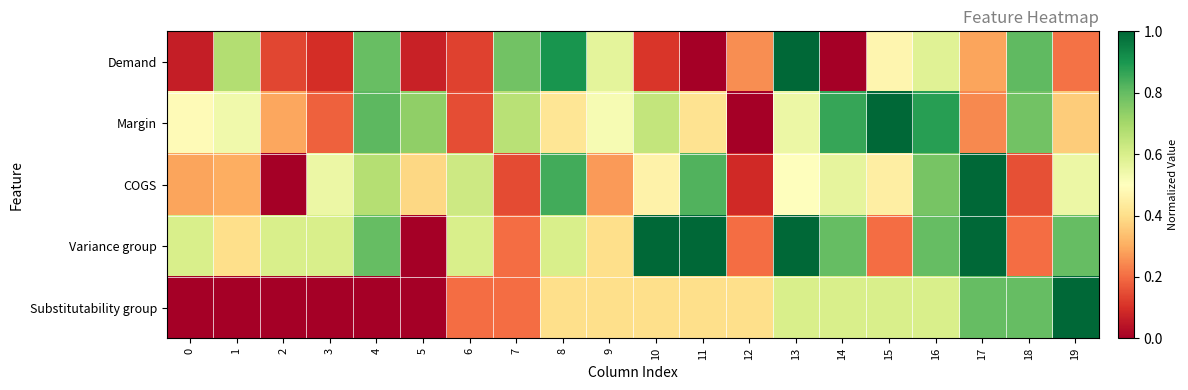

Reading right to left, extract all data points from this chart.

Demand: 19=0.2	18=0.8	17=0.3	16=0.6	15=0.5	14=0.0	13=1.0	12=0.3	11=0.0	10=0.1	9=0.6	8=0.9	7=0.8	6=0.1	5=0.1	4=0.8	3=0.1	2=0.1	1=0.7	0=0.1
Margin: 19=0.4	18=0.8	17=0.2	16=0.9	15=1.0	14=0.9	13=0.6	12=0.0	11=0.4	10=0.6	9=0.5	8=0.4	7=0.7	6=0.2	5=0.7	4=0.8	3=0.2	2=0.3	1=0.5	0=0.5
COGS: 19=0.5	18=0.2	17=1.0	16=0.8	15=0.4	14=0.6	13=0.5	12=0.1	11=0.8	10=0.5	9=0.3	8=0.8	7=0.1	6=0.6	5=0.4	4=0.7	3=0.5	2=0.0	1=0.3	0=0.3
Variance group: 19=0.8	18=0.2	17=1.0	16=0.8	15=0.2	14=0.8	13=1.0	12=0.2	11=1.0	10=1.0	9=0.4	8=0.6	7=0.2	6=0.6	5=0.0	4=0.8	3=0.6	2=0.6	1=0.4	0=0.6
Substitutability group: 19=1.0	18=0.8	17=0.8	16=0.6	15=0.6	14=0.6	13=0.6	12=0.4	11=0.4	10=0.4	9=0.4	8=0.4	7=0.2	6=0.2	5=0.0	4=0.0	3=0.0	2=0.0	1=0.0	0=0.0